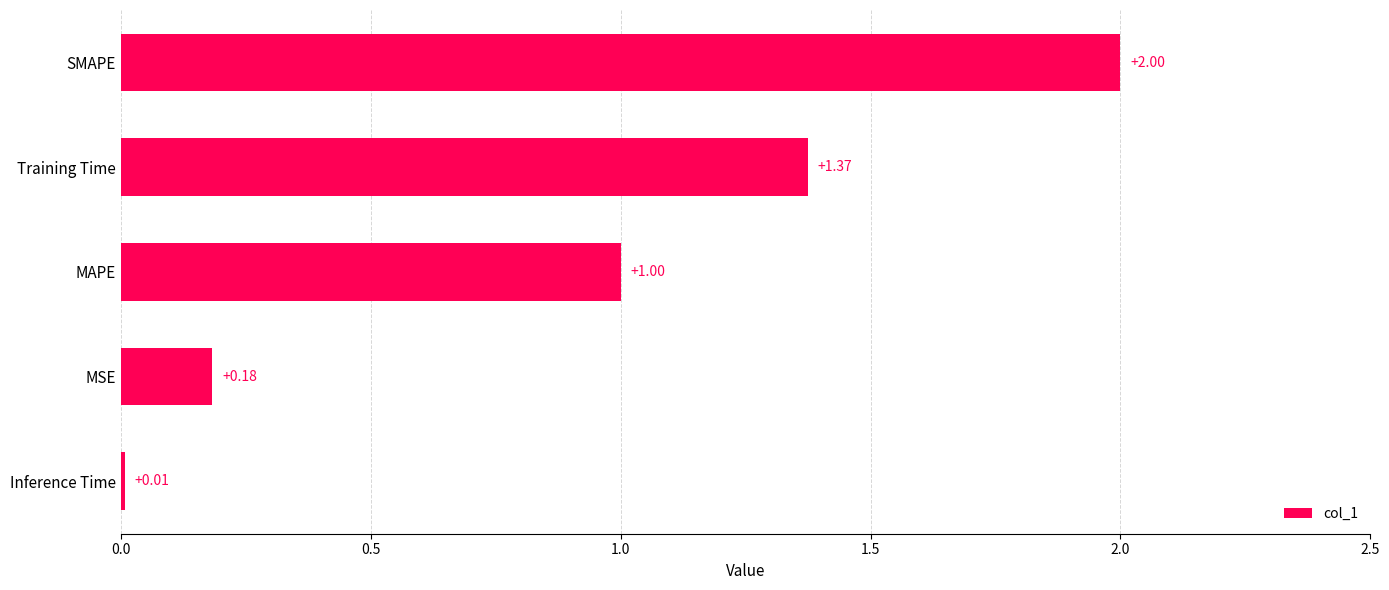

Rank the categories by value from highest to lowest.

SMAPE, Training Time, MAPE, MSE, Inference Time